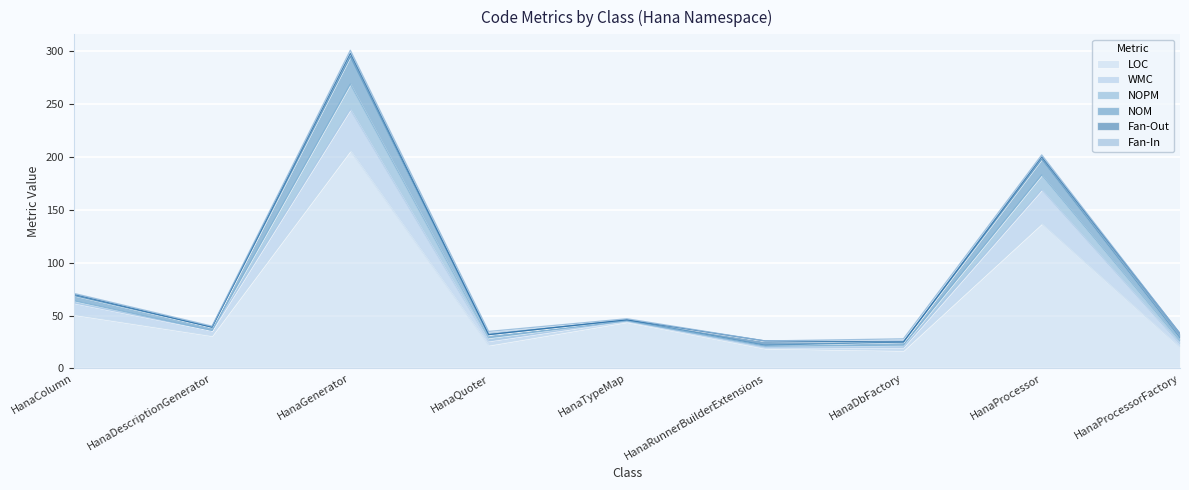

At which category is the sum across all series the highest?

HanaGenerator